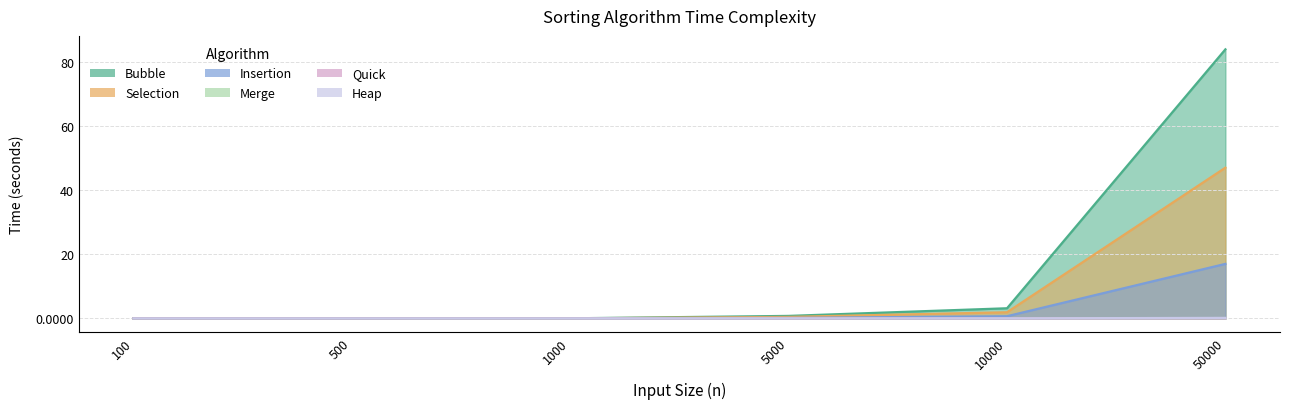

What is the sum of all Bubble values?

88.0